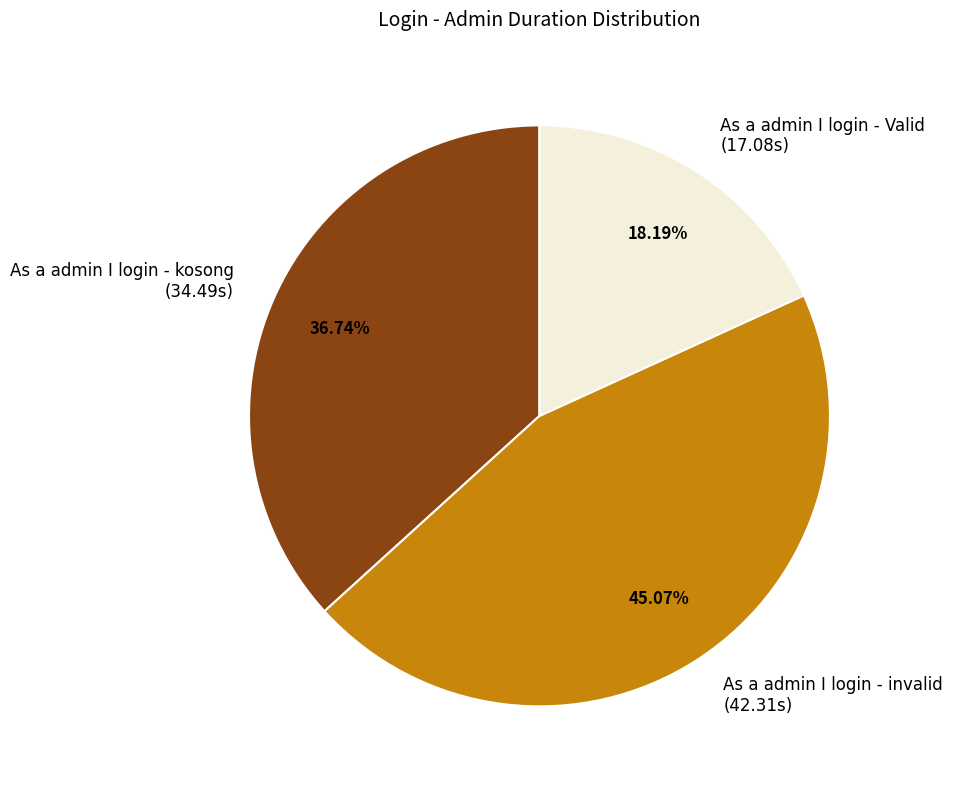

To the nearest percent, what is the difference between the largest and smallest slice percentages?

27%